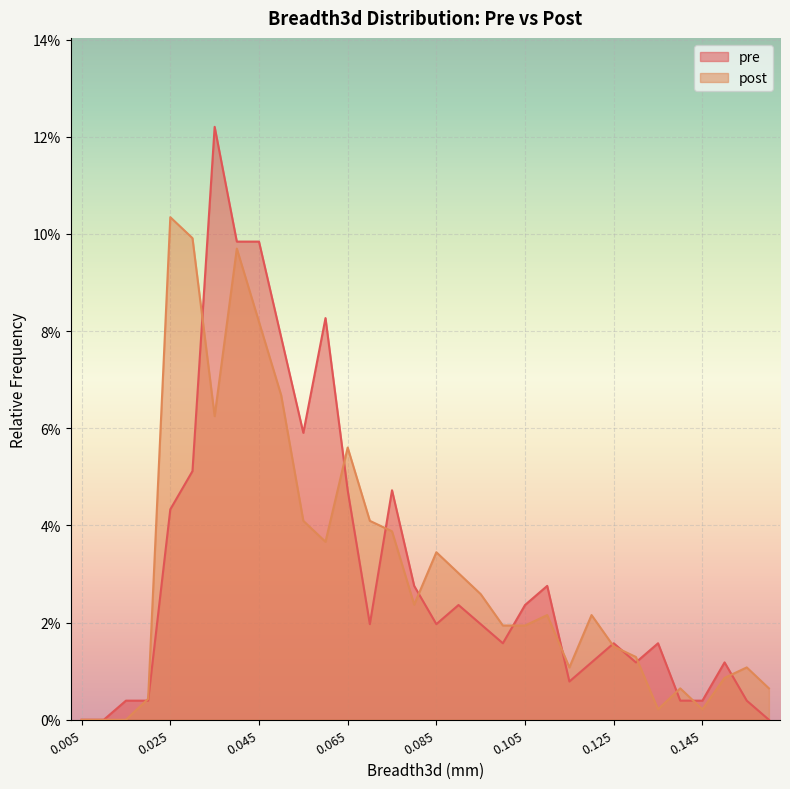

At 0.045, list the series in order from smallest to largest.

post, pre